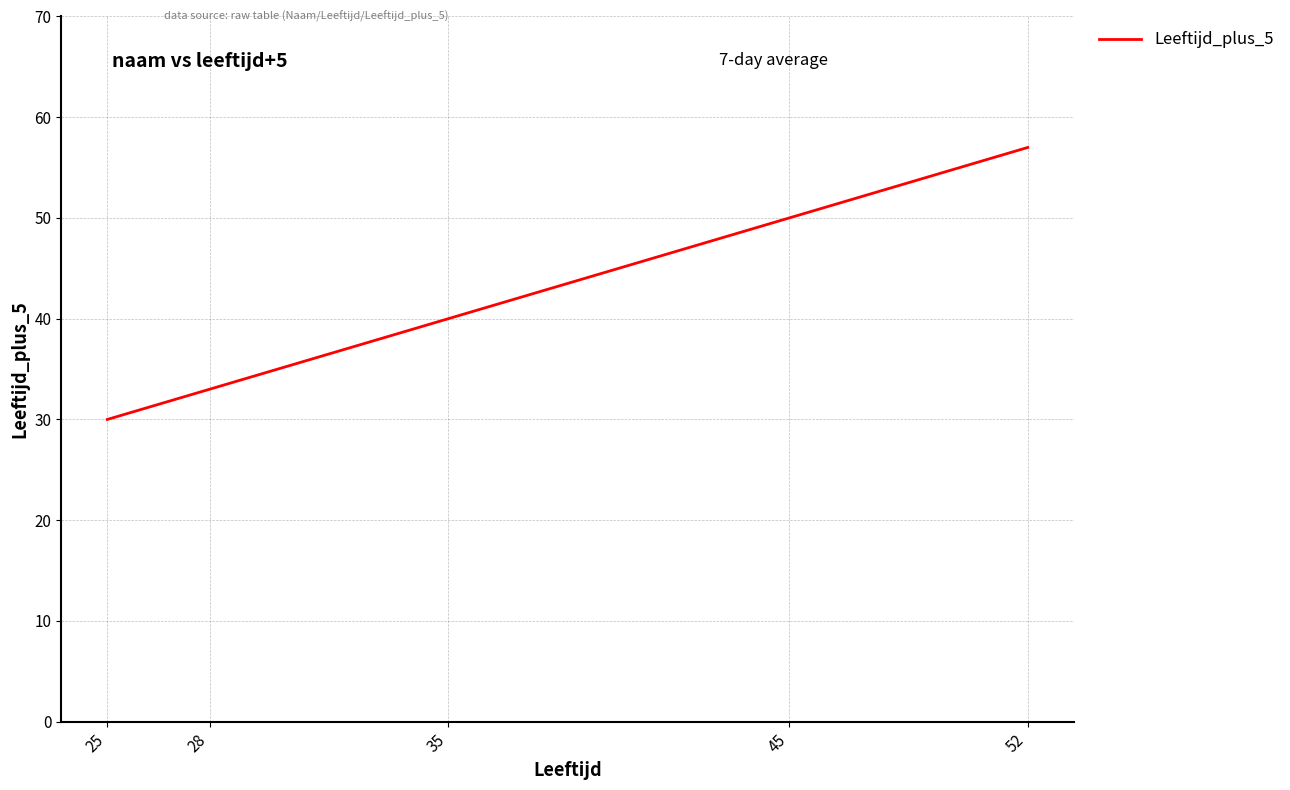

Reading left to right, transcribe all the data shown in this chart.

25=30	28=33	35=40	45=50	52=57